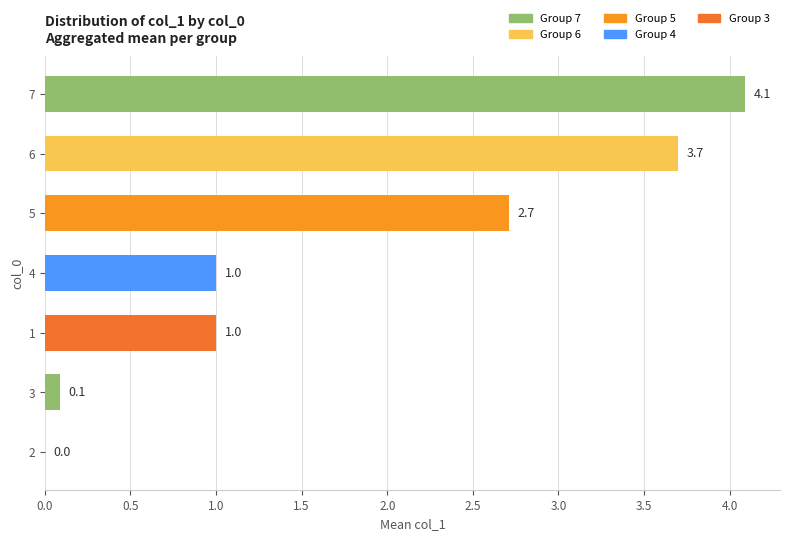

Where is the data nearest to the value 2?

5